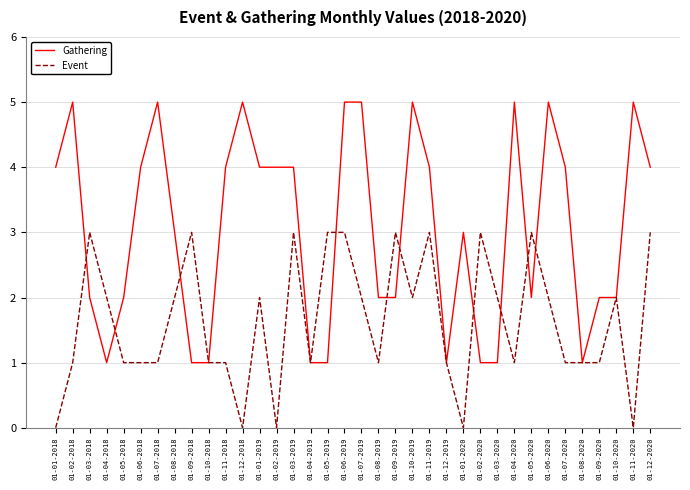

What is the highest value of the Gathering series?

5